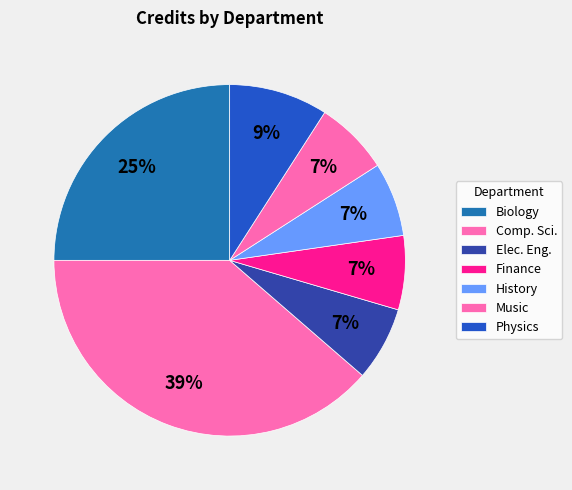

To the nearest percent, what portion does Comp. Sci. represent?

39%